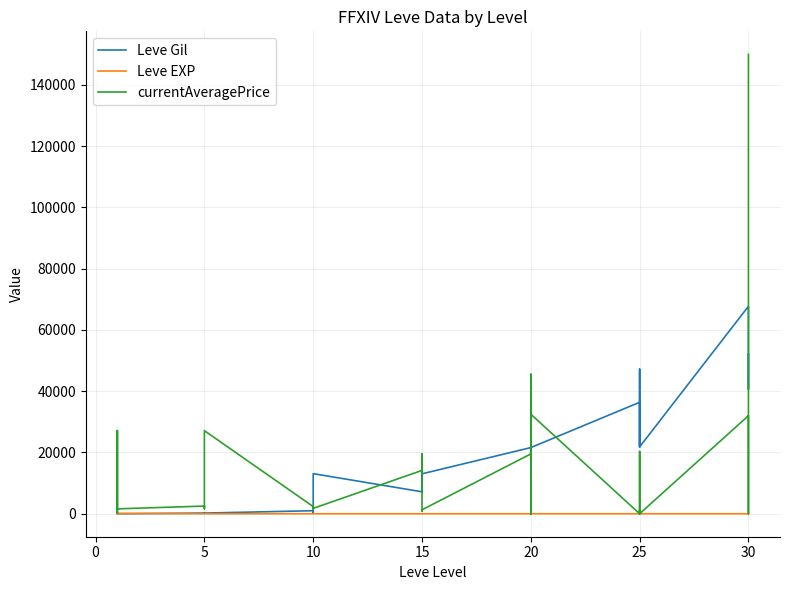

Which series has the largest total across all categories?

Leve Gil